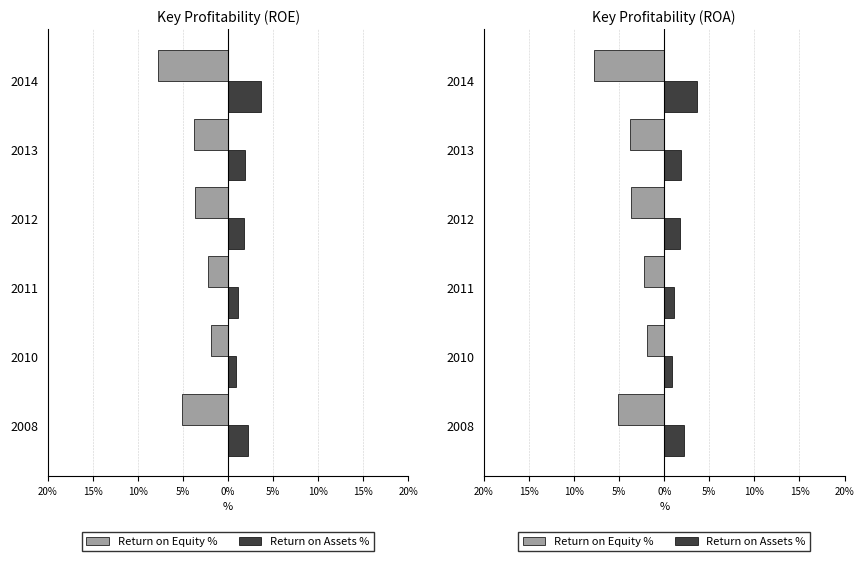

What is the maximum value for Return on Assets %?

3.7